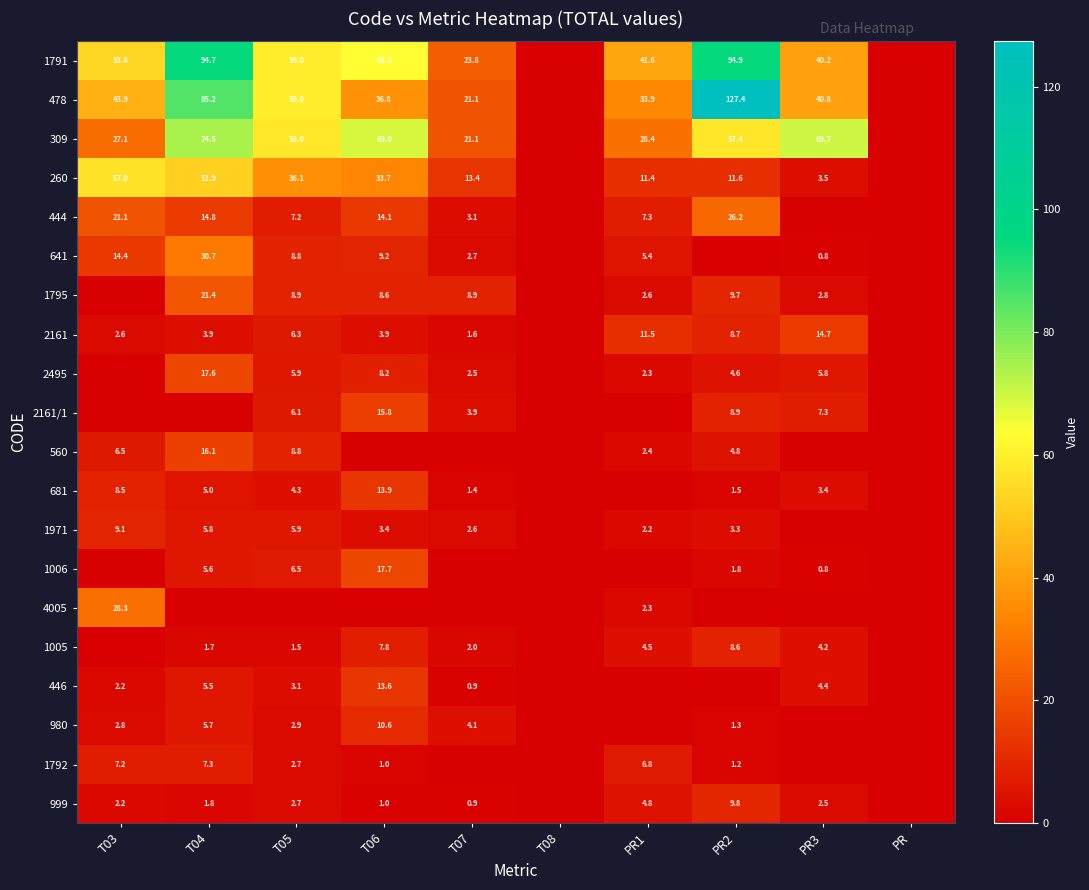

What is the spread (max minus min) of values at PR2?

127.4